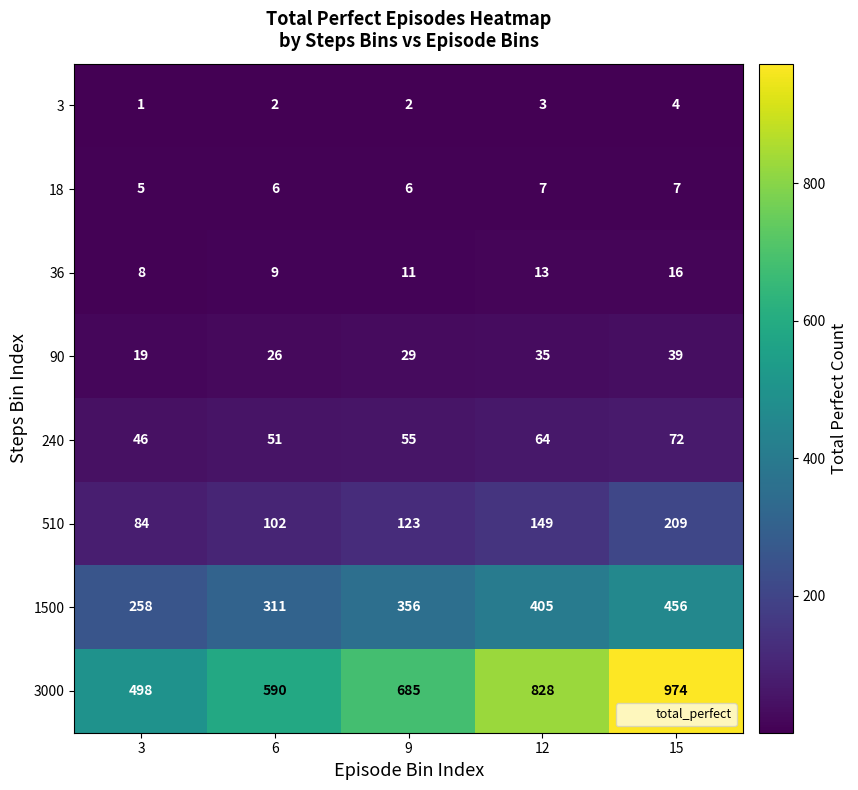

Which series has the largest total across all categories?

3000